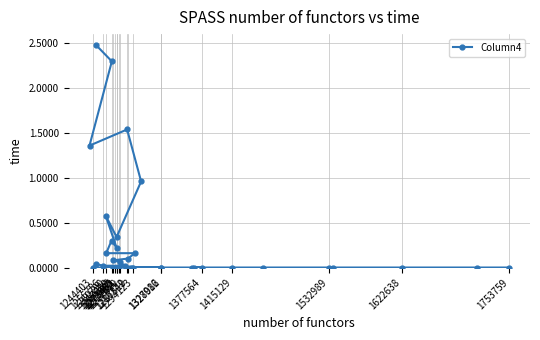

Does the chart display data point markers on the line(s)?

Yes